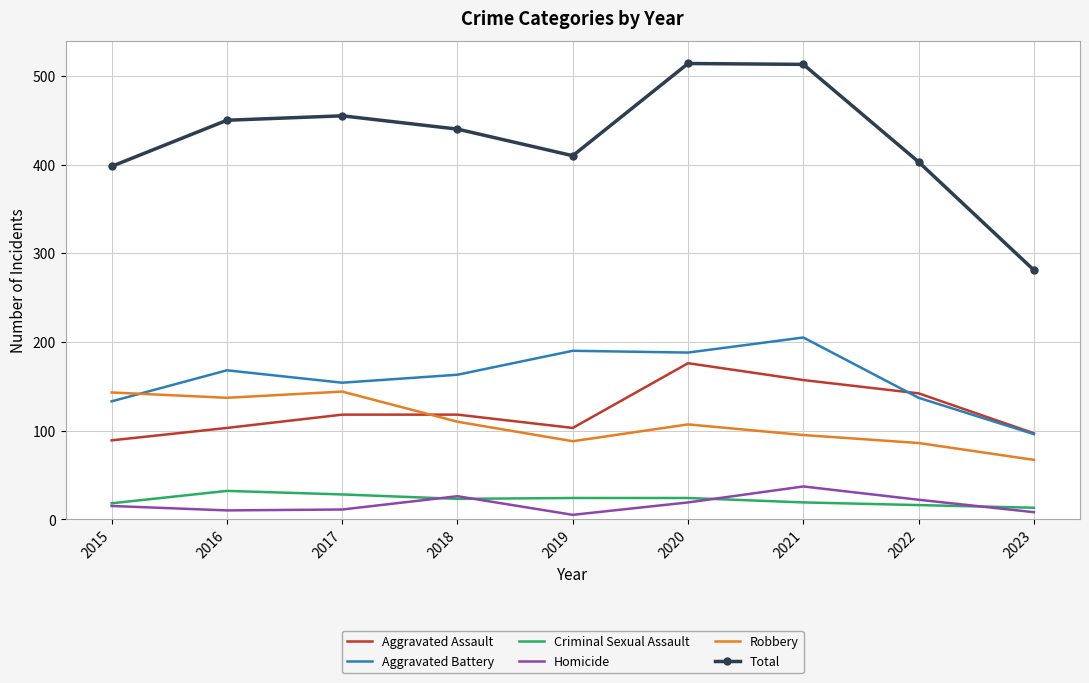

The value of Criminal Sexual Assault at 2023 is 13. True or false?

True